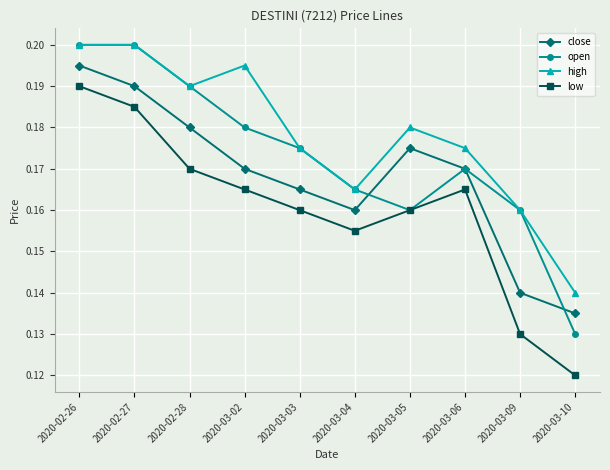

Where is the first local minimum for low?

2020-03-04